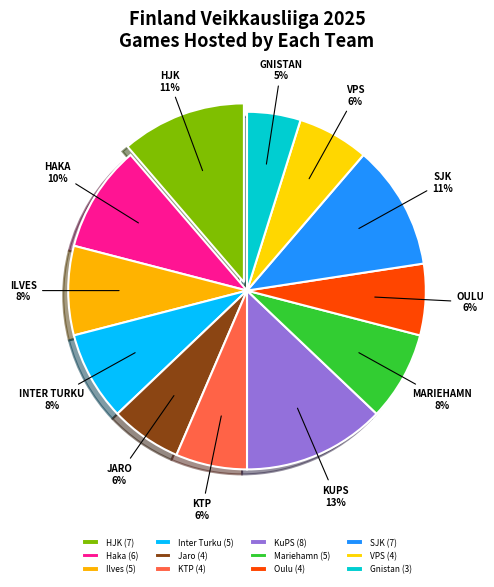

Is there any slice that represents more than half of the pie?

No